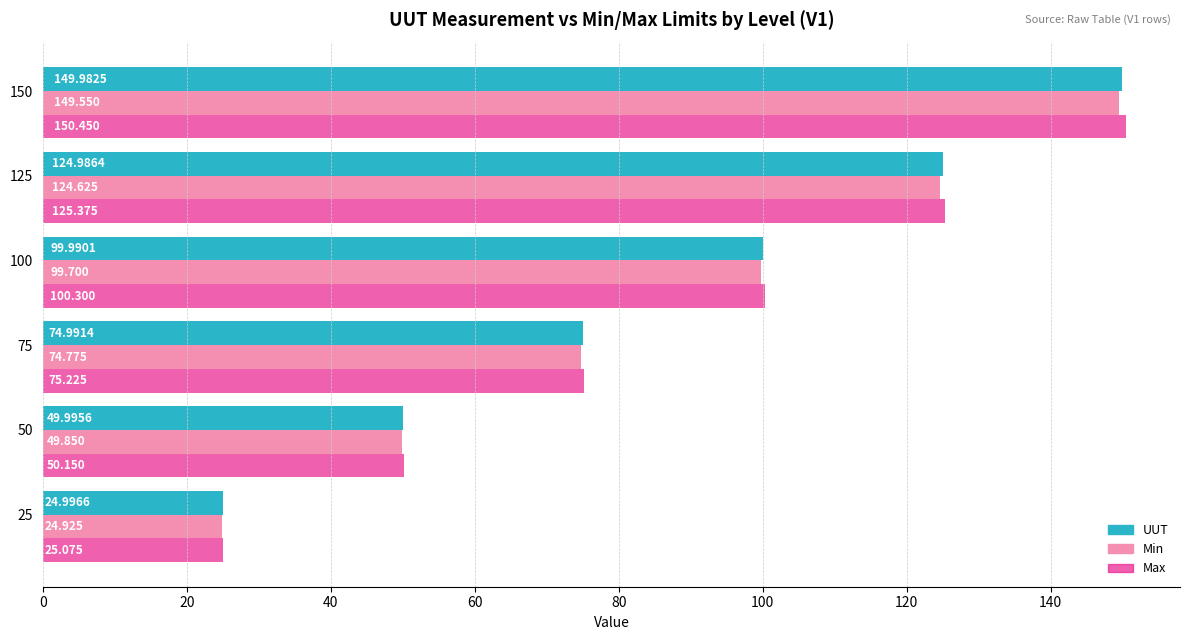

What are all the series names shown in the legend?

UUT, Min, Max